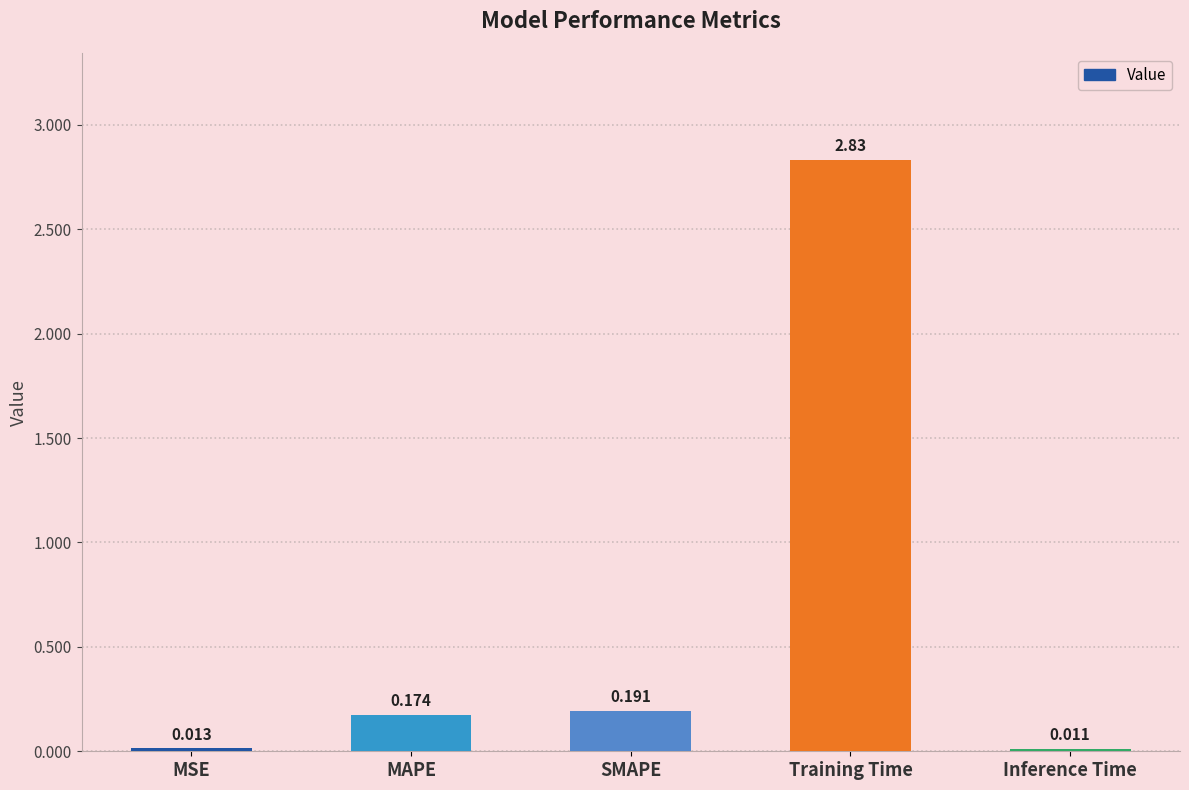

Which has a higher value, SMAPE or MSE?

SMAPE